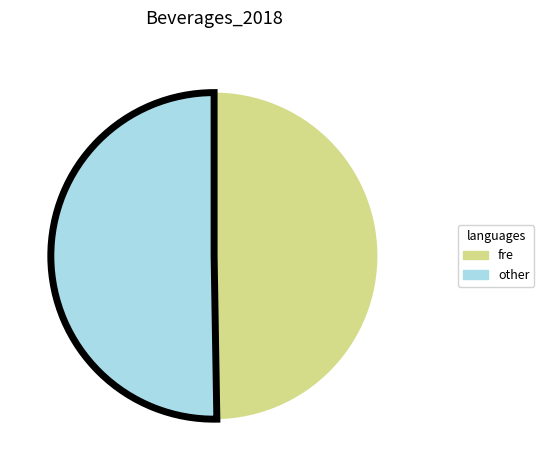

Does fre represent more than half of the total?

No